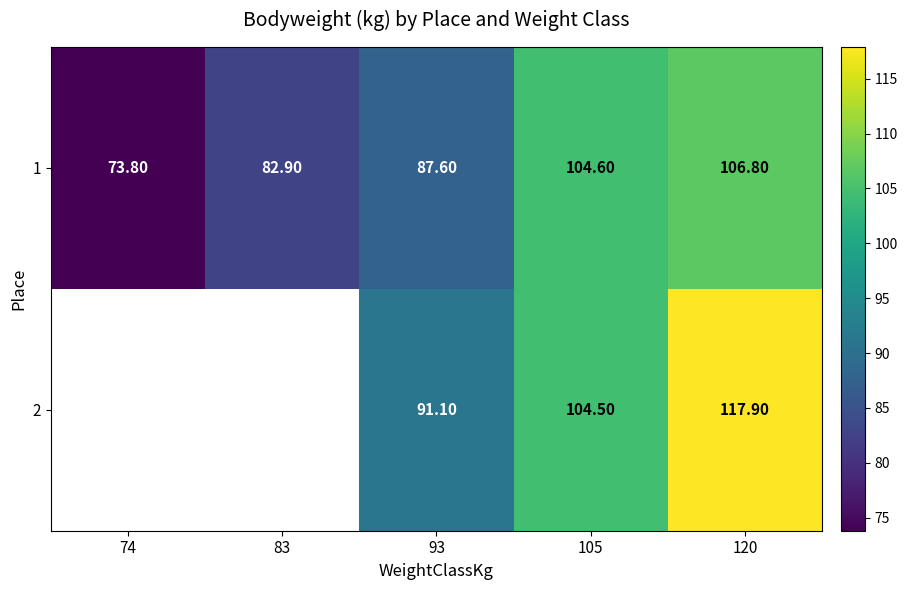

At which label is 1 closest to 90?

93